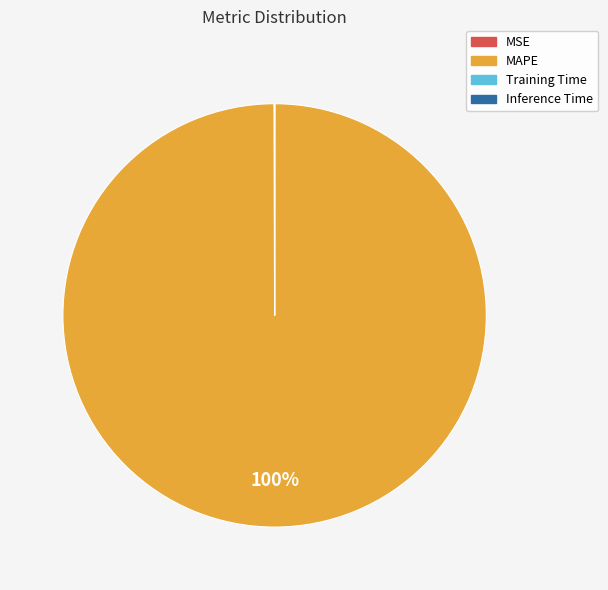

What percentage is the MAPE slice, to the nearest percent?

100%